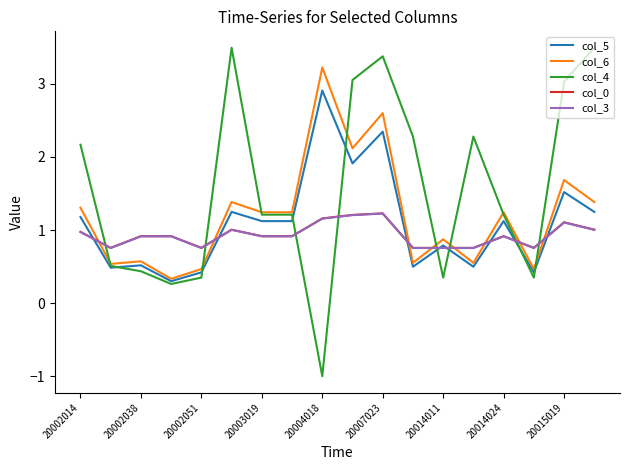

Which series has the widest spread of values?

col_4